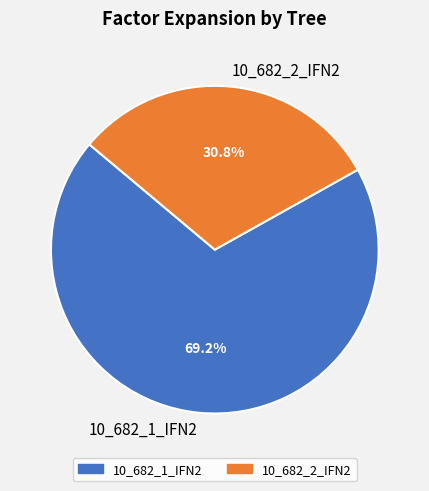

To the nearest percent, what portion does 10_682_2_IFN2 represent?

31%